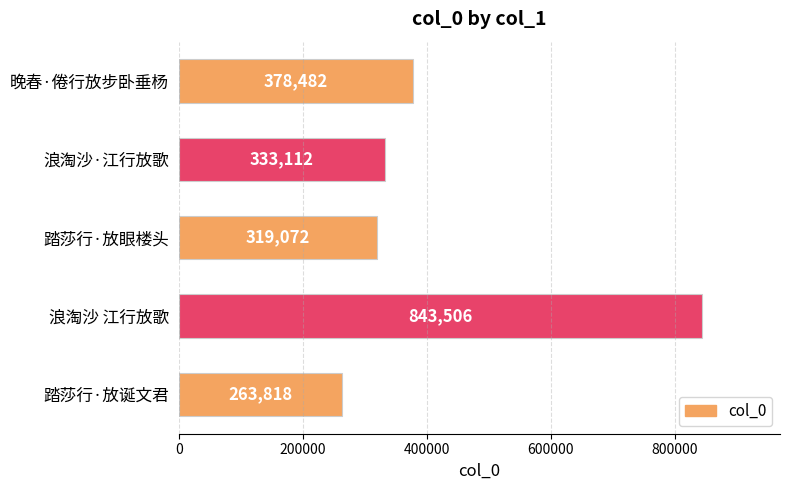

What is the average value?

427598